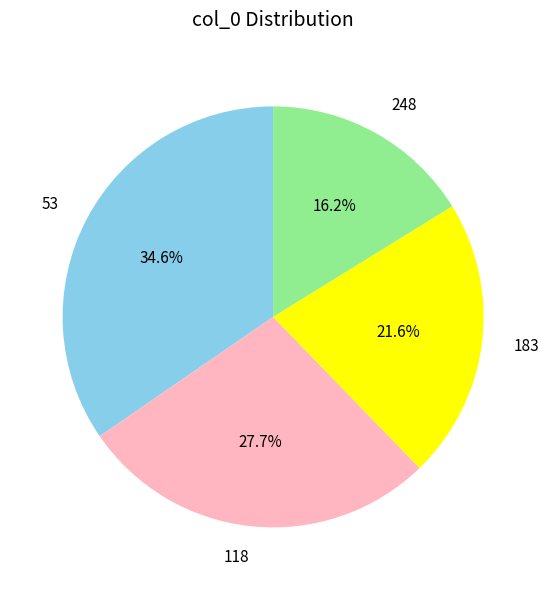

To the nearest percent, what is the average slice percentage?

25%